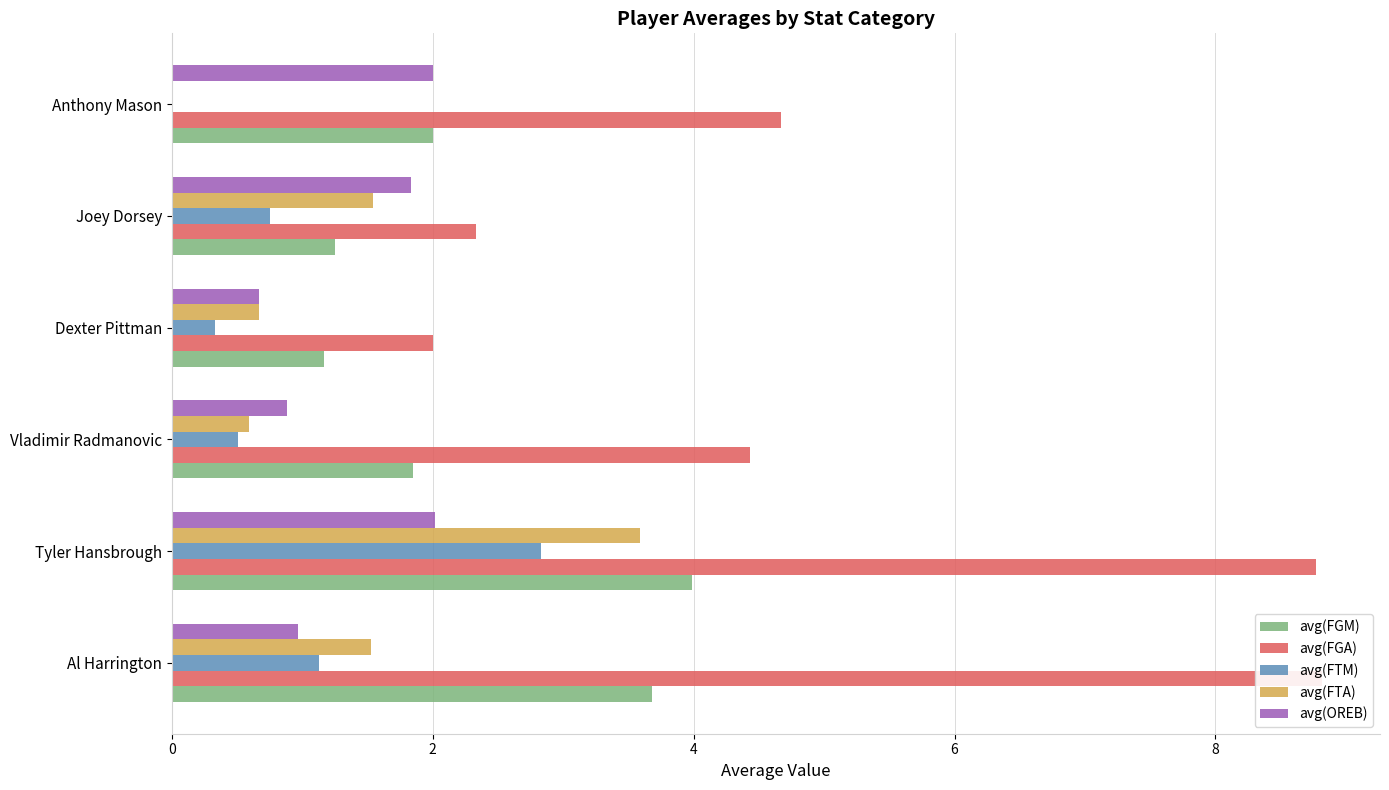

True or false: avg(FGA) has a value of 8.8 at Tyler Hansbrough.

True